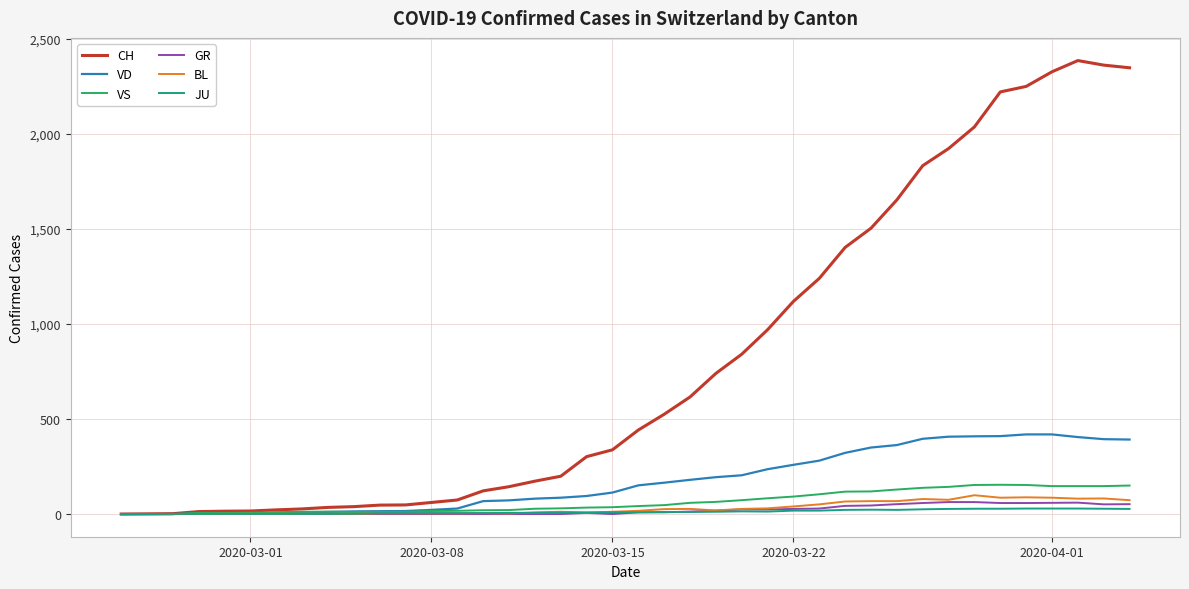

Which series has the largest range (max minus min)?

CH